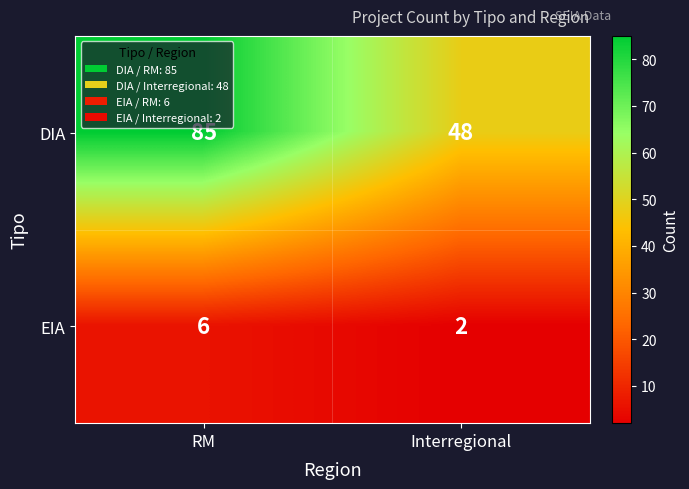

Reading left to right, transcribe all the data shown in this chart.

DIA: RM=85	Interregional=48
EIA: RM=6	Interregional=2